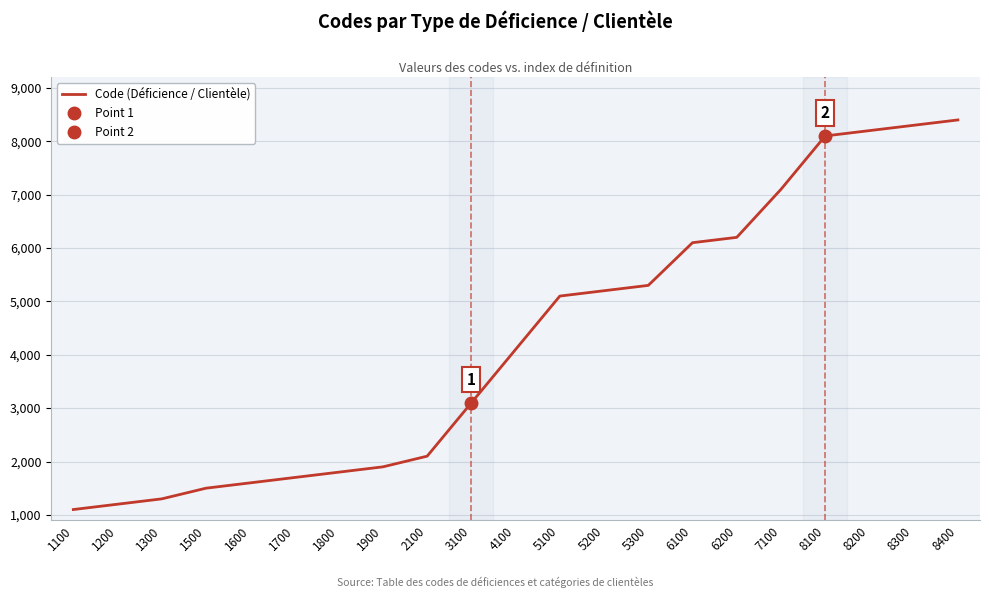

The chart shows a value of 1035 at 4100. True or false?

False